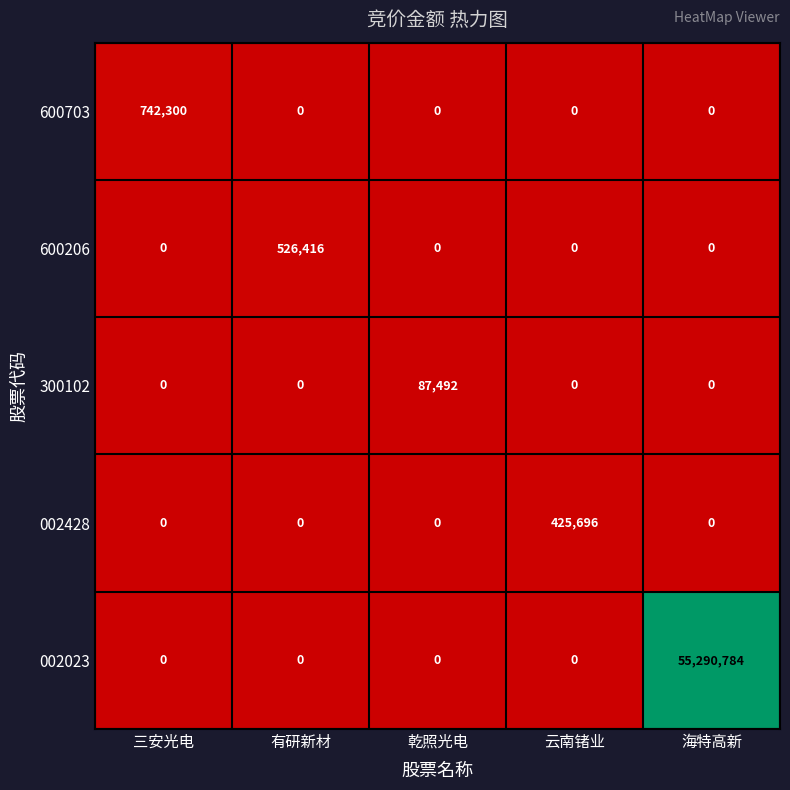

Reading left to right, extract all data points from this chart.

600703: 三安光电=742300	有研新材=0	乾照光电=0	云南锗业=0	海特高新=0
600206: 三安光电=0	有研新材=526416	乾照光电=0	云南锗业=0	海特高新=0
300102: 三安光电=0	有研新材=0	乾照光电=87492	云南锗业=0	海特高新=0
002428: 三安光电=0	有研新材=0	乾照光电=0	云南锗业=425696	海特高新=0
002023: 三安光电=0	有研新材=0	乾照光电=0	云南锗业=0	海特高新=55290784